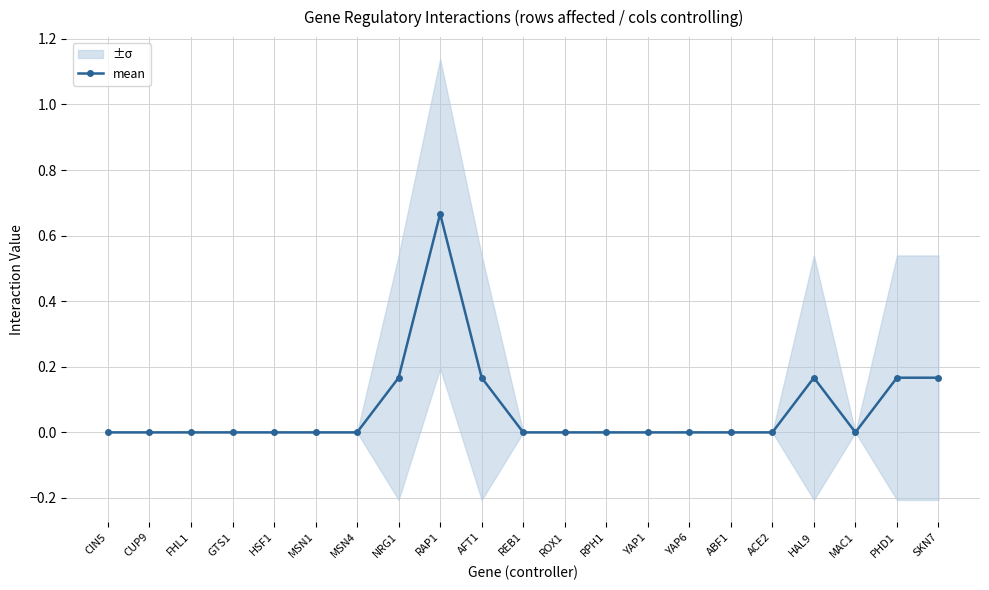

The value at ABF1 is 0.4. True or false?

False